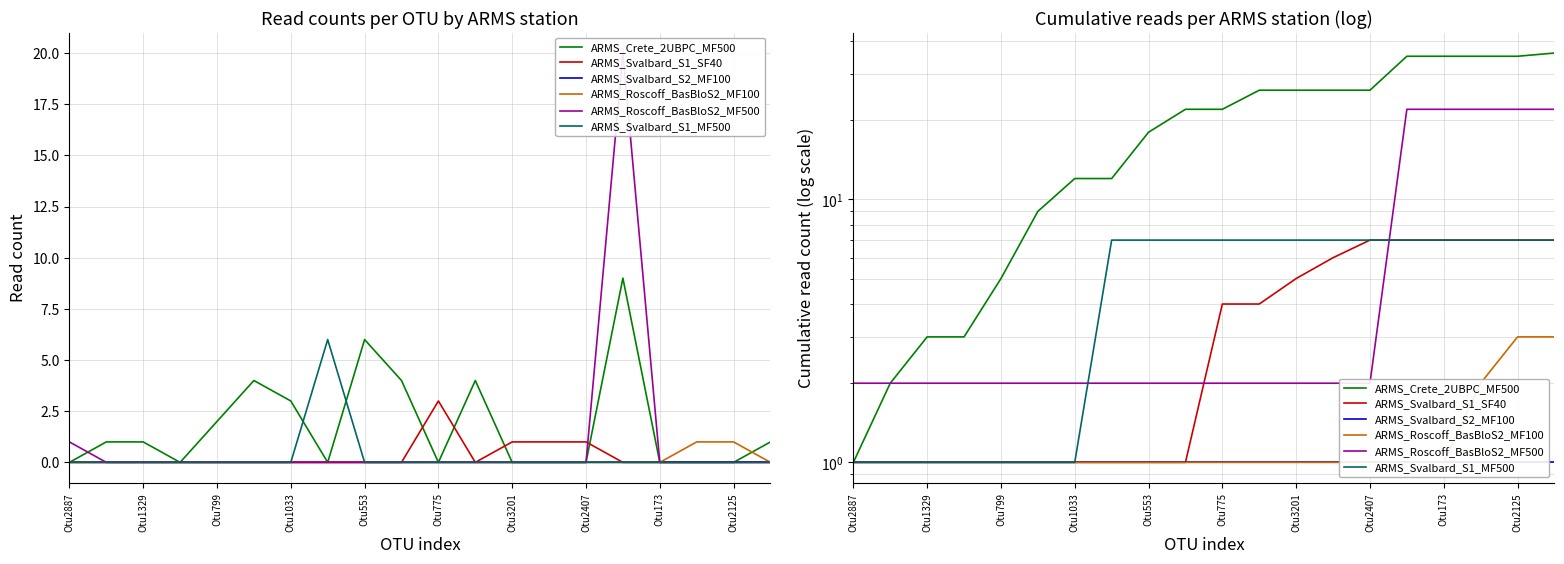

True or false: ARMS_Roscoff_BasBloS2_MF500 and ARMS_Roscoff_BasBloS2_MF100 cross at least once.

False